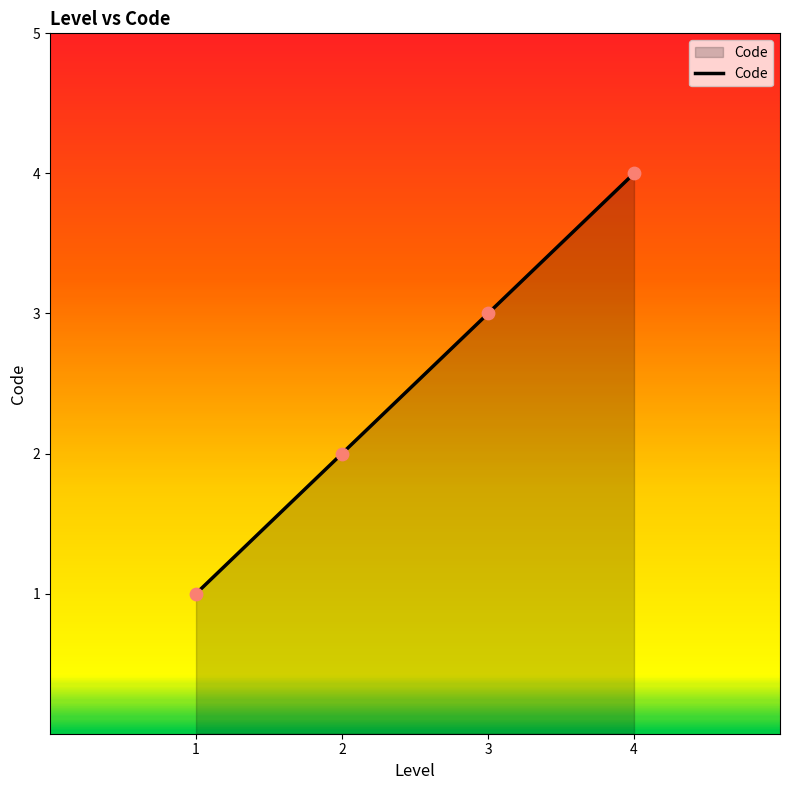

Approximately how many times larger is the value at 4 compared to 1?

4.0